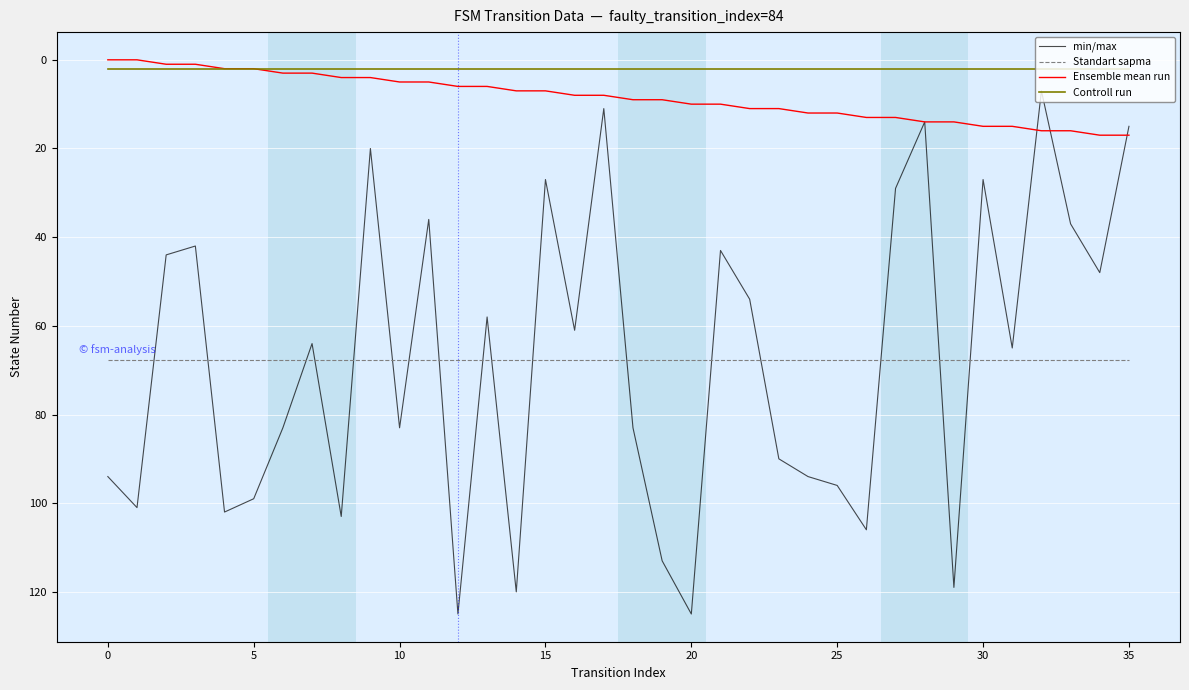

At how many categories does at least one series exceed 81?

17